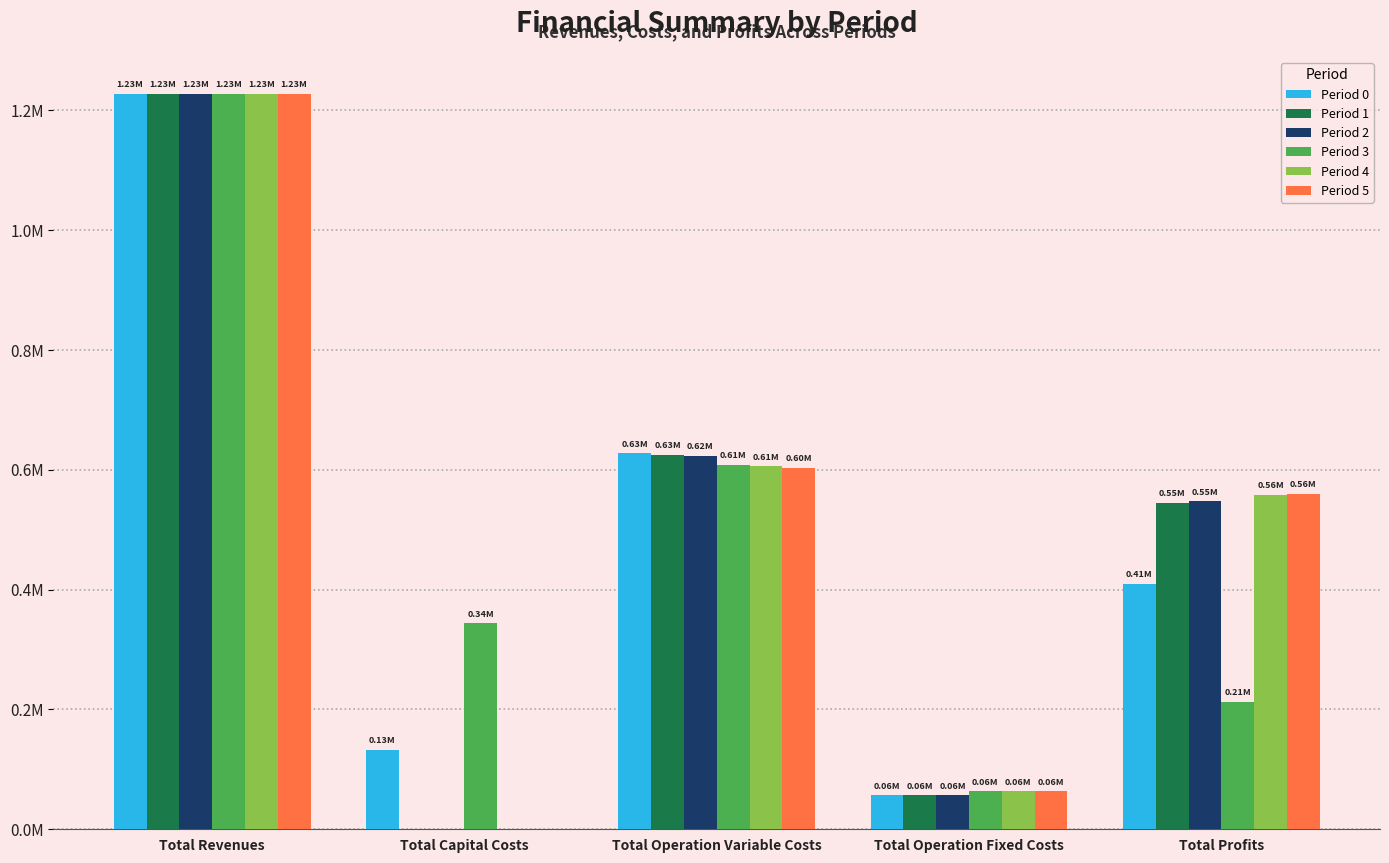

What are all the series names shown in the legend?

Period 0, Period 1, Period 2, Period 3, Period 4, Period 5